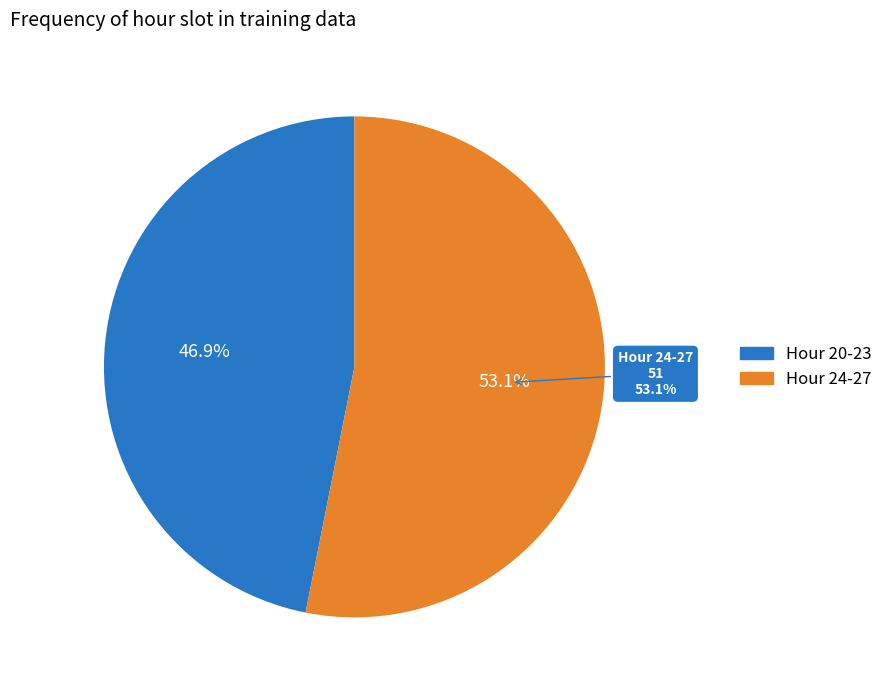

Which has a higher value, 26 or 23?

23